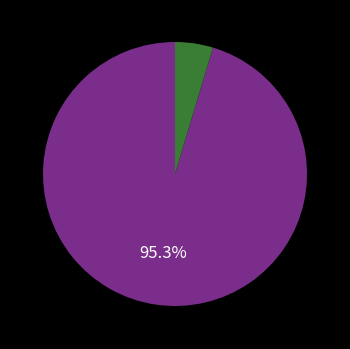

Is there a majority slice in this chart?

Yes